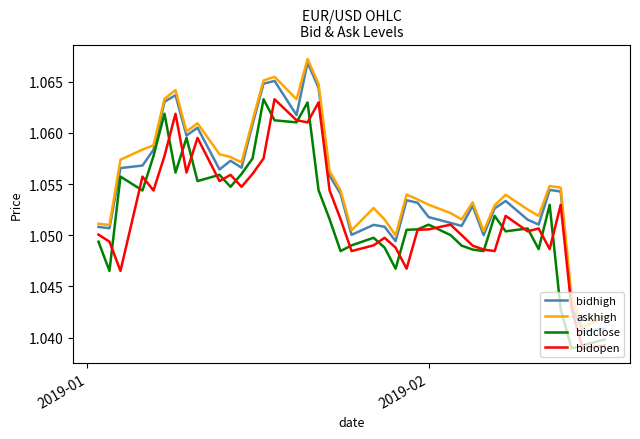

How many categories are shown in the chart?

40